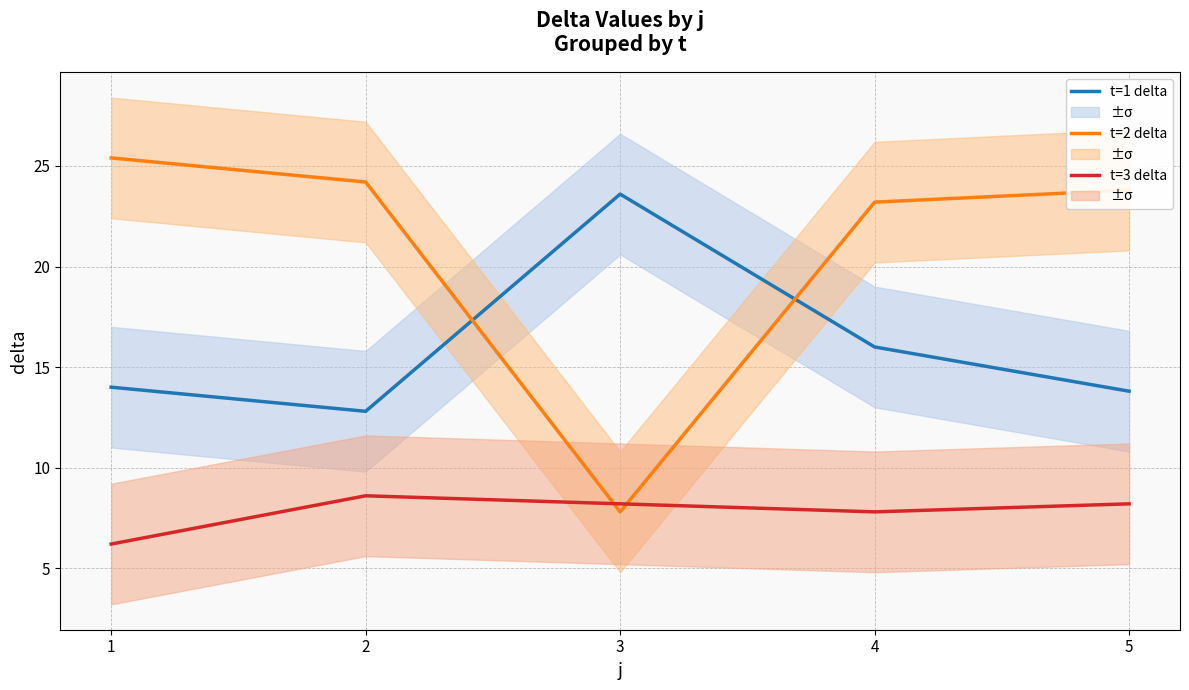

True or false: t=1 delta has more than 2 points higher than both neighbors.

False